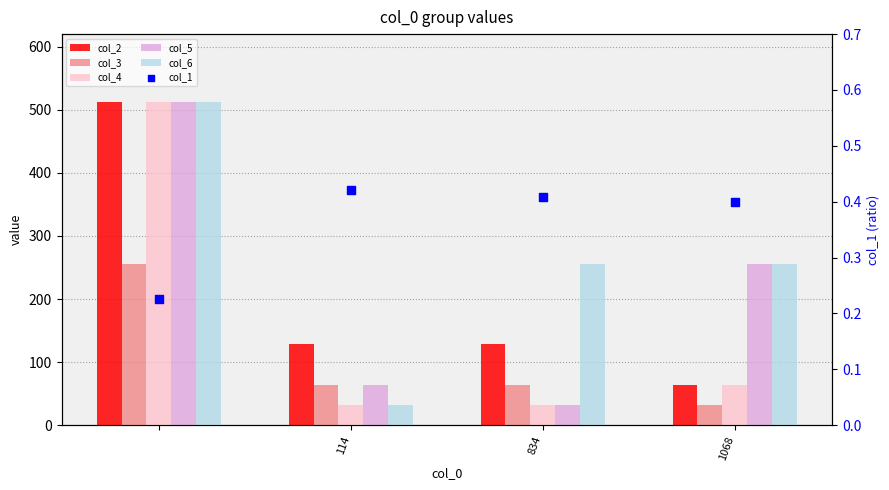

What are all the series names shown in the legend?

col_2, col_3, col_4, col_5, col_6, col_1